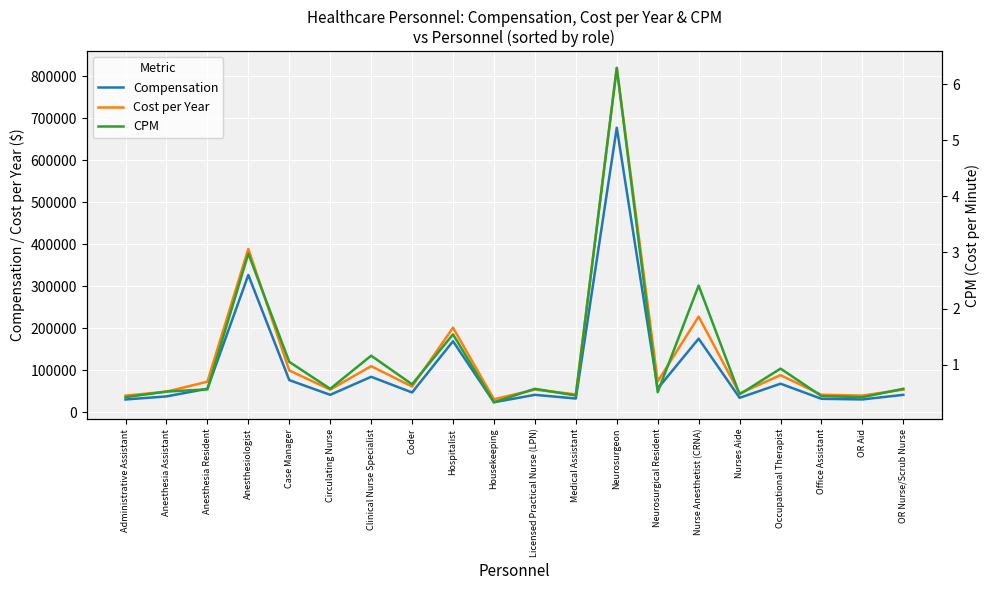

How many series are shown in this chart?

3